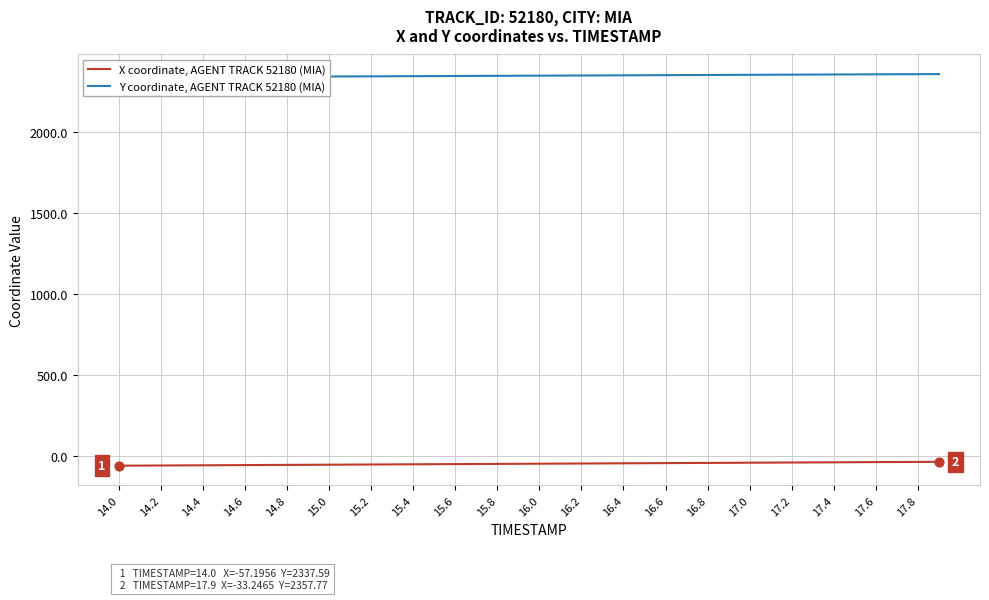

Is the value of Y coordinate, AGENT TRACK 52180 (MIA) at 21 greater than the value of X coordinate, AGENT TRACK 52180 (MIA) at 34?

Yes